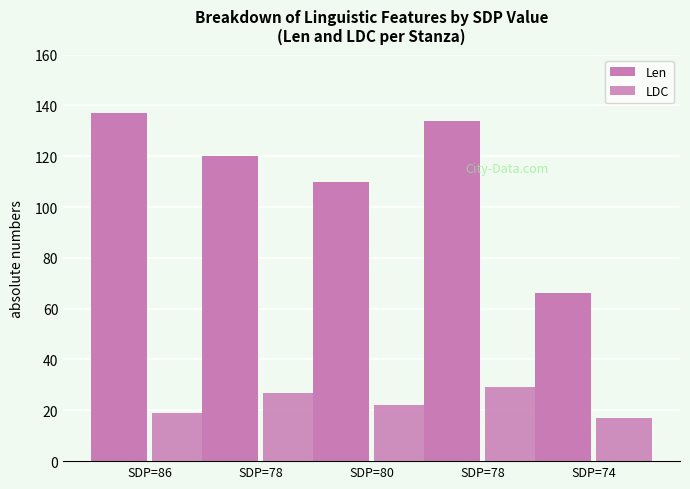

How many distinct data groups are displayed?

2